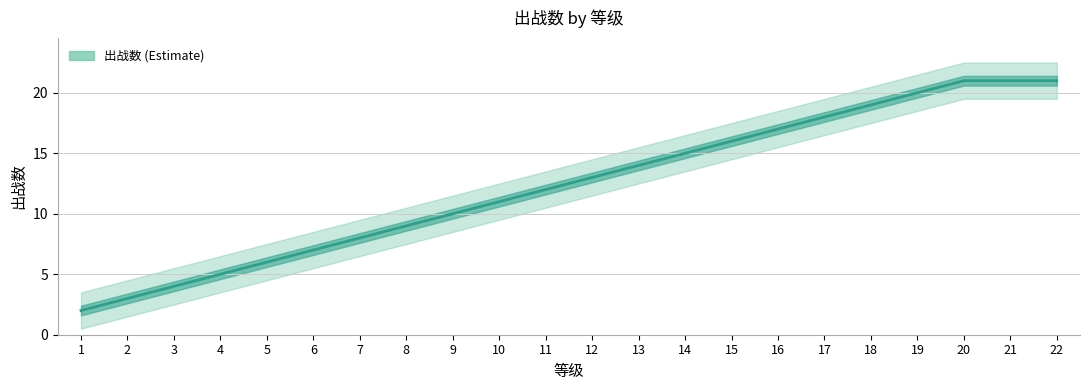

How many values are below 13?

11